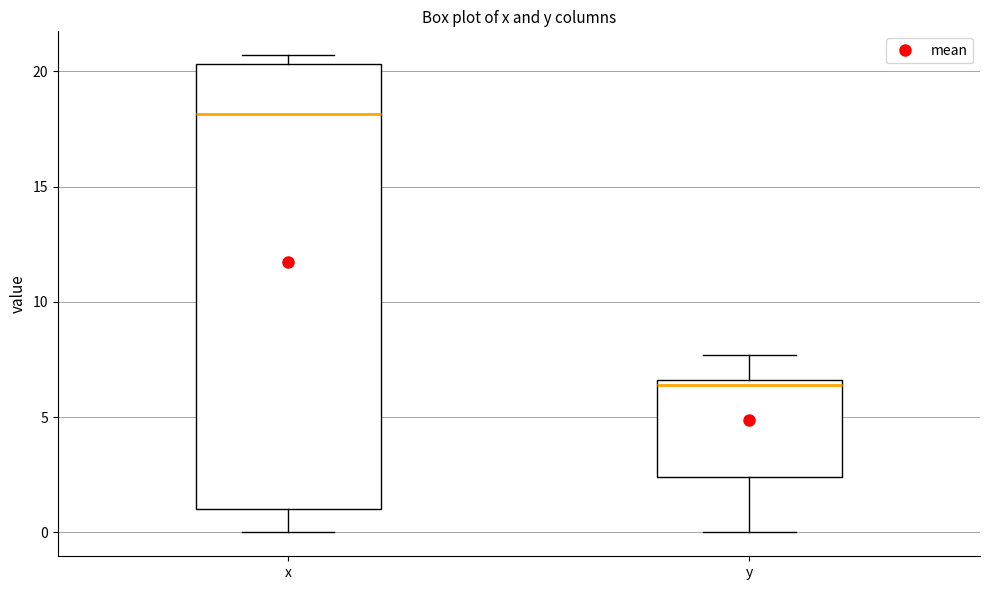

Which box is the tallest, from its lower edge to its upper edge?

x